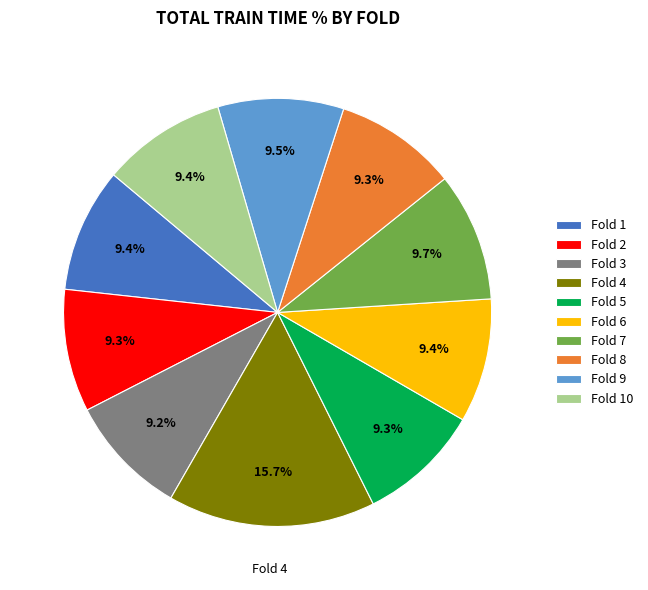

Combined, do Fold 6 and Fold 9 account for over 50%?

No